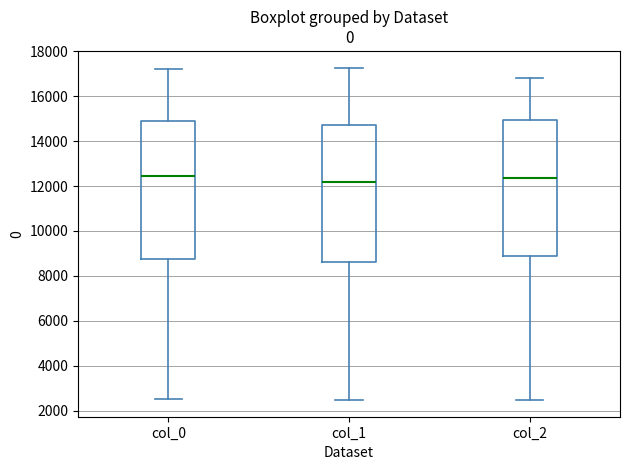

Reading left to right, read every box against the y-axis: the position of its median line, the range the box covers, and the ends of its whiskers. The values are not printed on the chart, so give them approximately, as read against the axis.

col_0: median 12400, box 8800 to 15000, whiskers 2600 to 17200
col_1: median 12200, box 8600 to 14800, whiskers 2400 to 17200
col_2: median 12400, box 8800 to 15000, whiskers 2400 to 16800